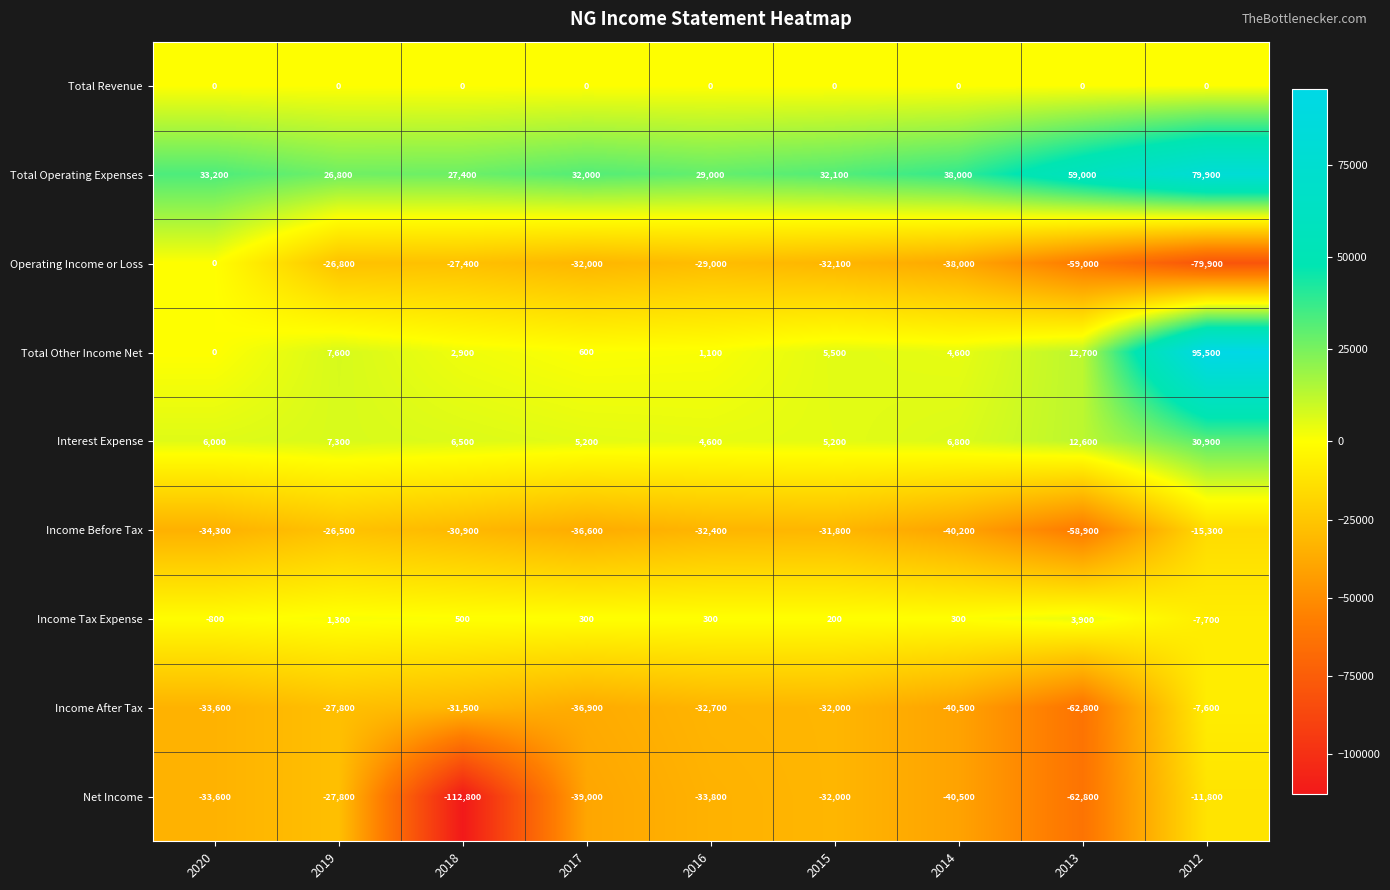

Which label corresponds to the smallest value in the chart?

2018